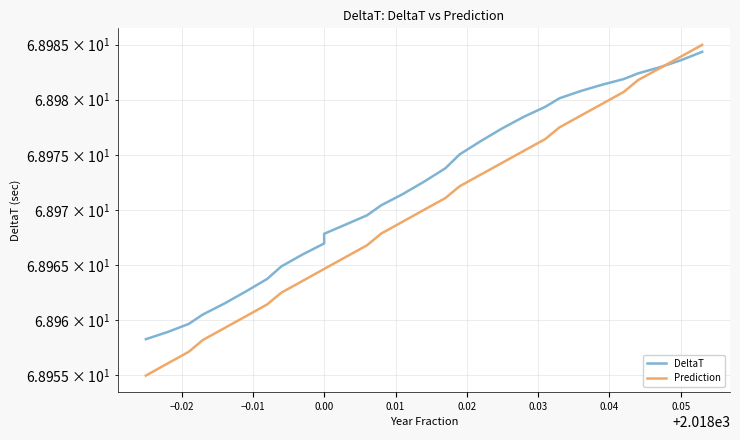

What are all the series names shown in the legend?

DeltaT, Prediction